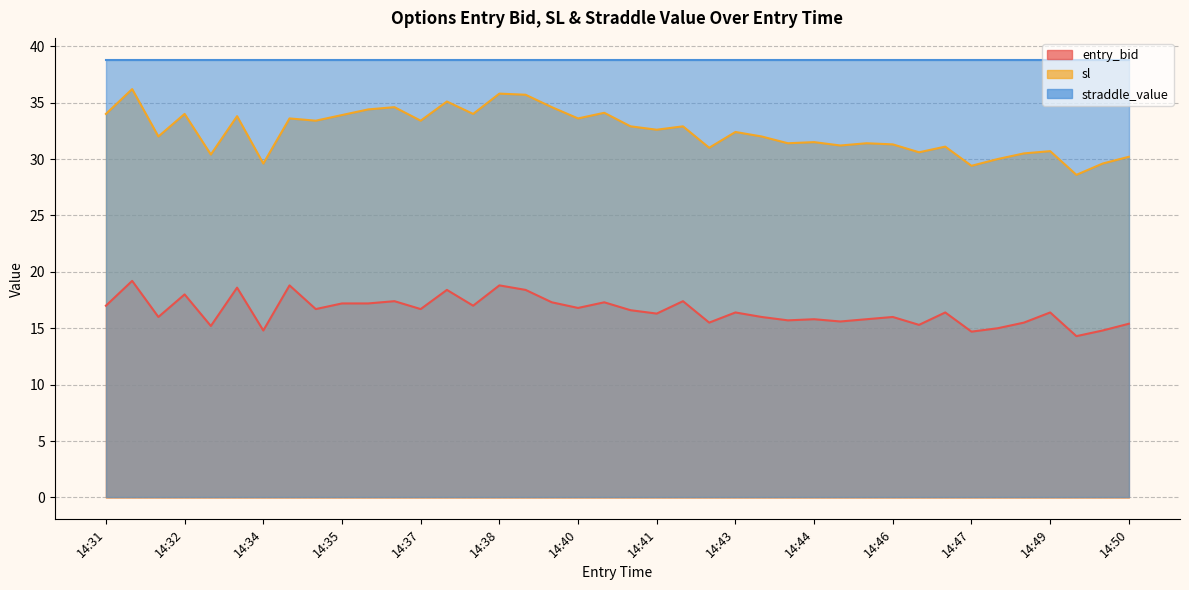

Which series has the largest total across all categories?

sl